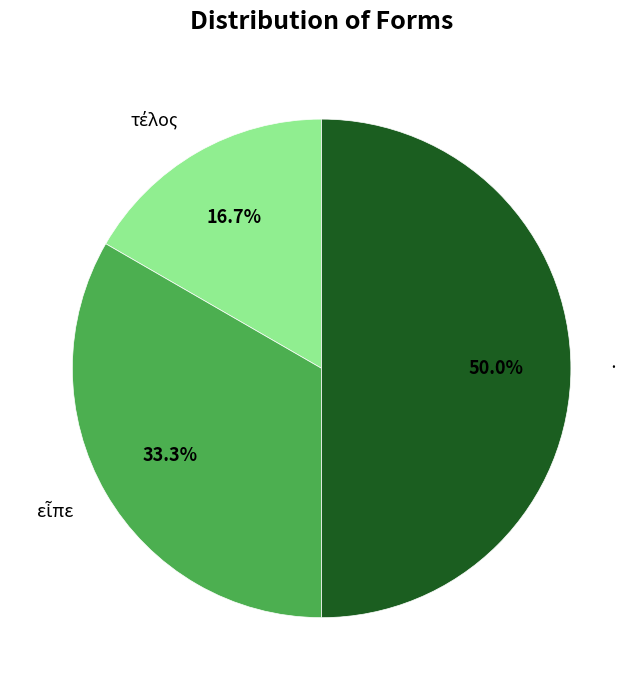

Which category has the biggest portion of the pie?

·